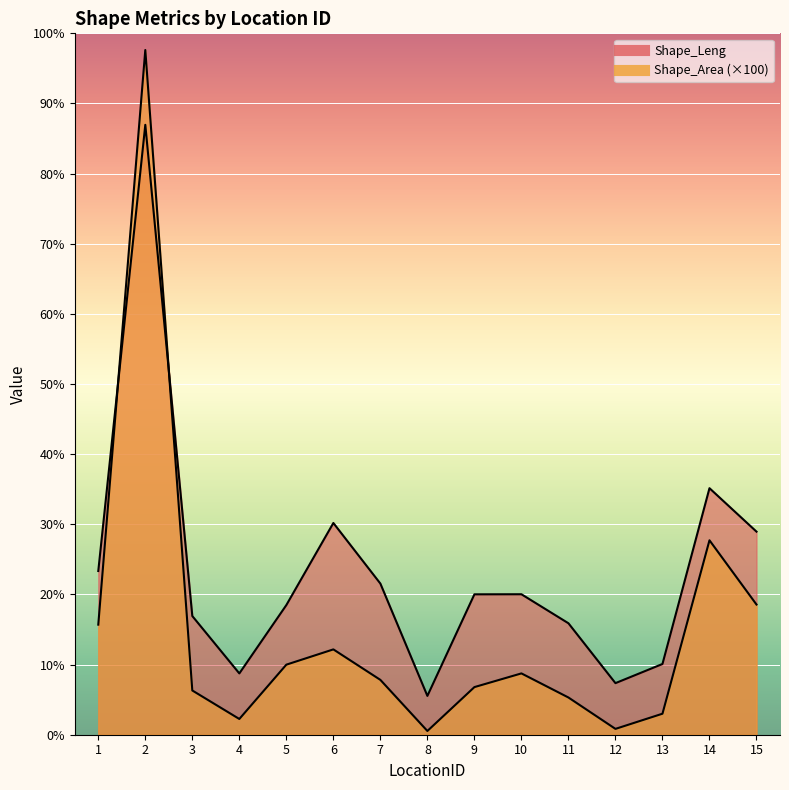

Reading left to right, extract all data points from this chart.

Shape_Leng: 0.1	0.4	0.1	0.0	0.1	0.2	0.1	0.0	0.1	0.1	0.1	0.0	0.1	0.2	0.1
Shape_Area: 0.1	0.5	0.0	0.0	0.0	0.1	0.0	0.0	0.0	0.0	0.0	0.0	0.0	0.1	0.1